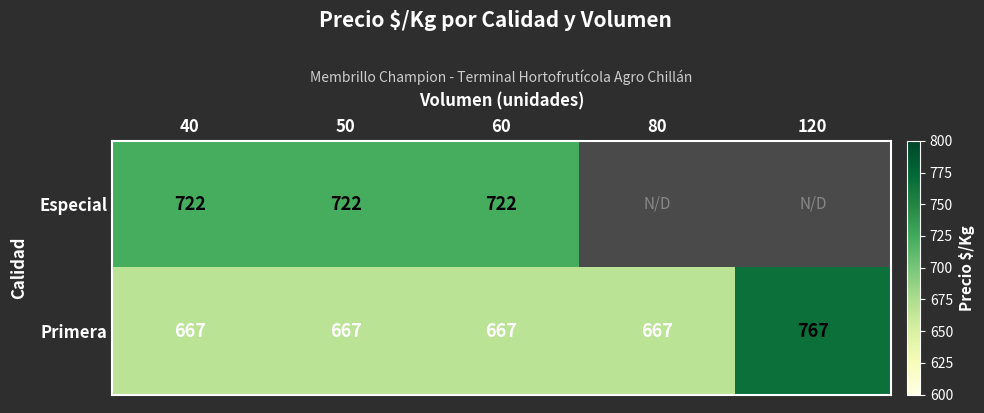

The value of Especial at 60 is 1068.8. True or false?

False